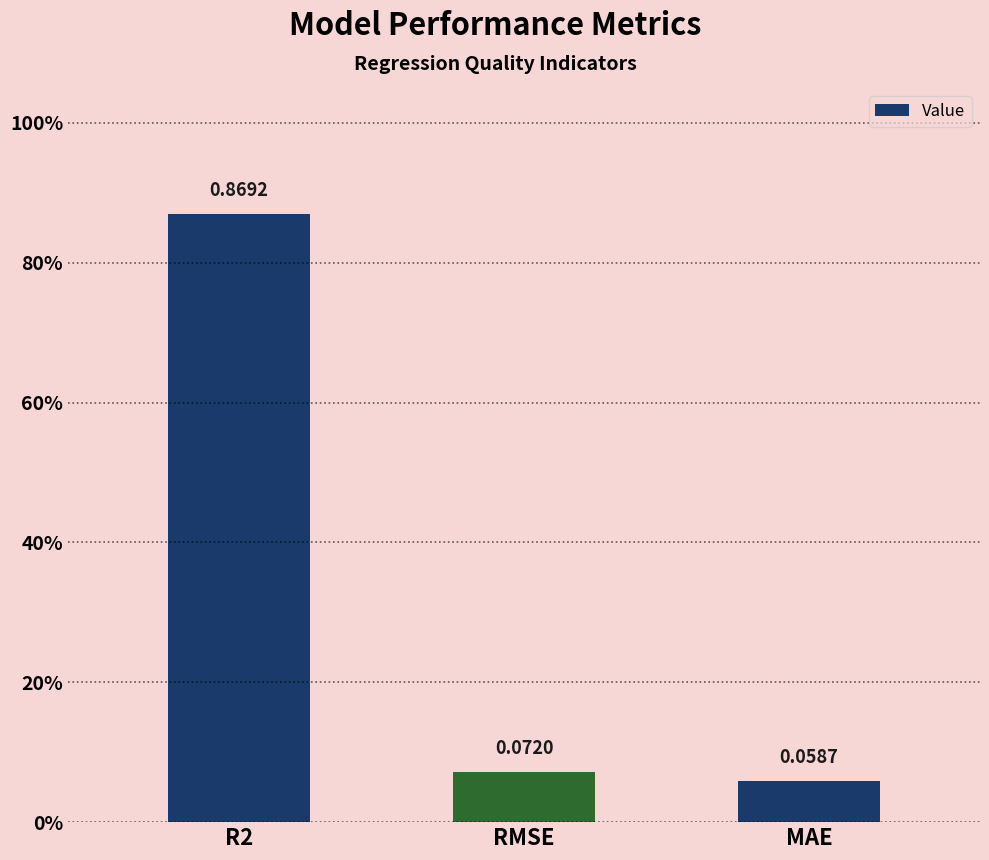

The value at R2 is 1.4. True or false?

False